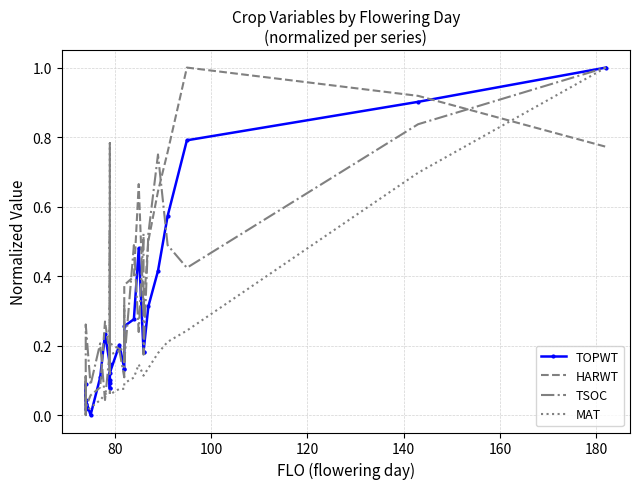

How many data points does each series have?

27